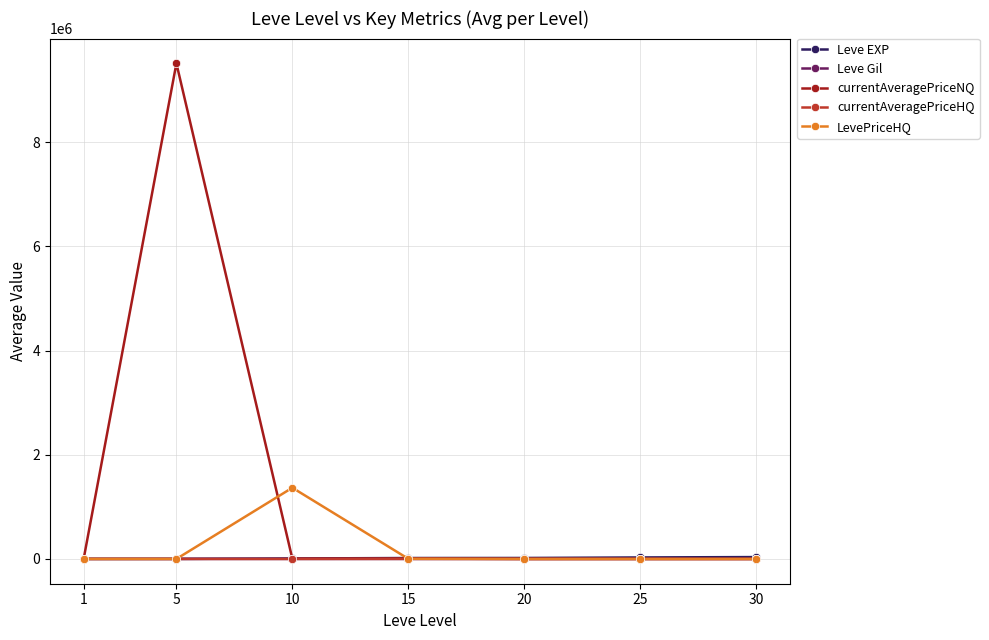

What is the total value across all series at 1?

1761